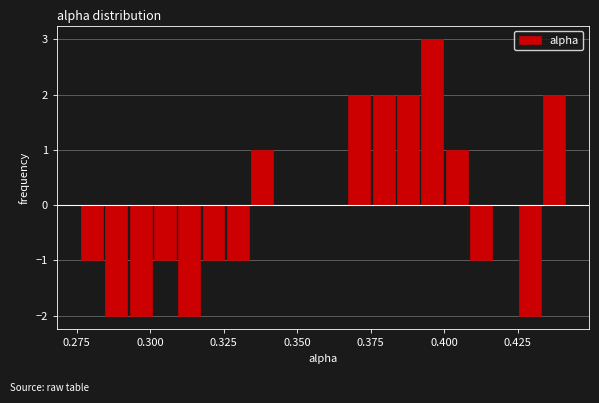

Around what value on the x-axis is the tallest bar? Give the approximate position of its centre, as read against the axis.

0.395